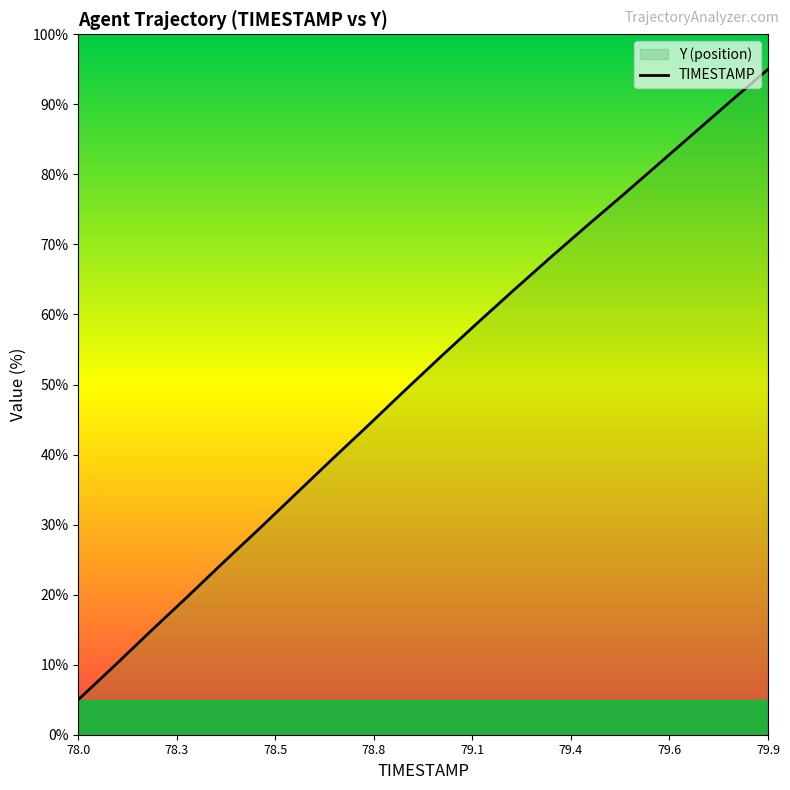

What is the difference between the maximum and minimum values?

90.0